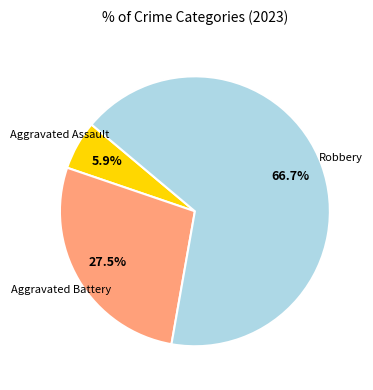

Does any single category account for the majority?

Yes